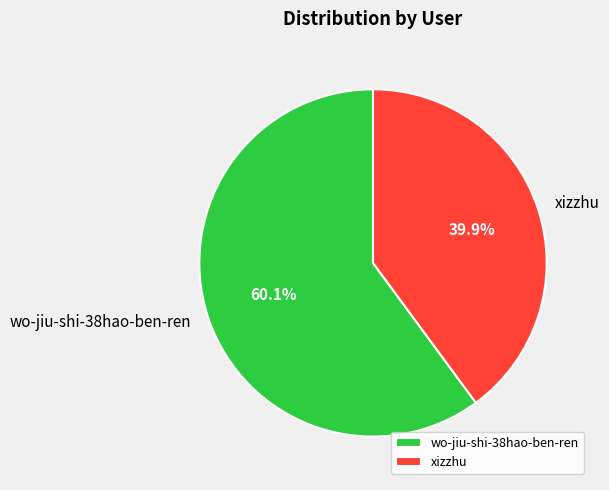

What is the majority slice?

wo-jiu-shi-38hao-ben-ren